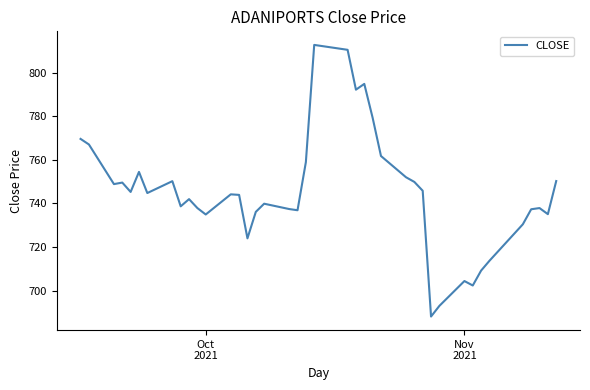

What is the sum of all values?

29806.5